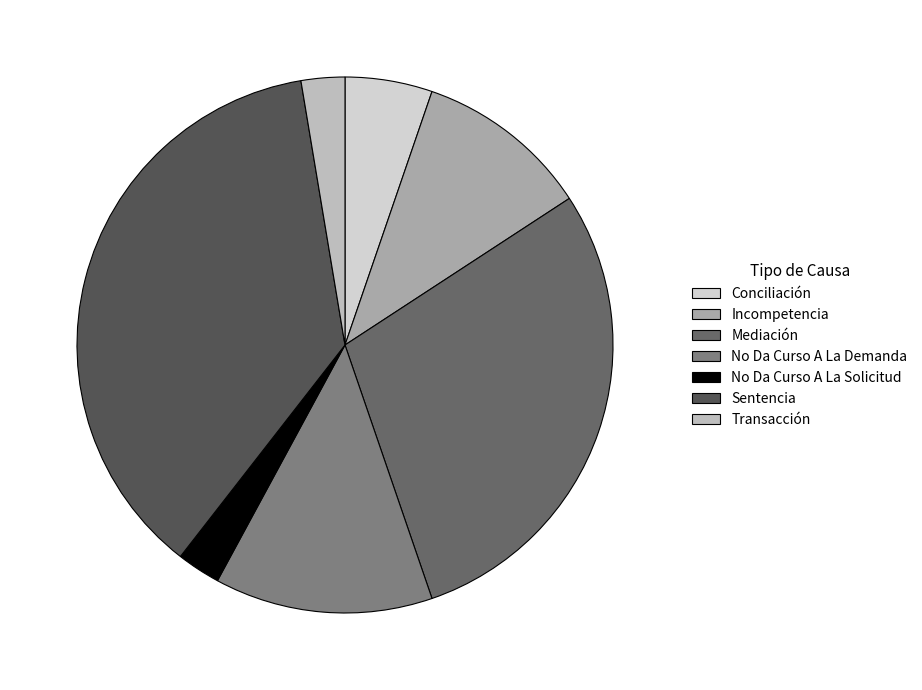

Does No Da Curso A La Demanda account for over 50% of the chart?

No